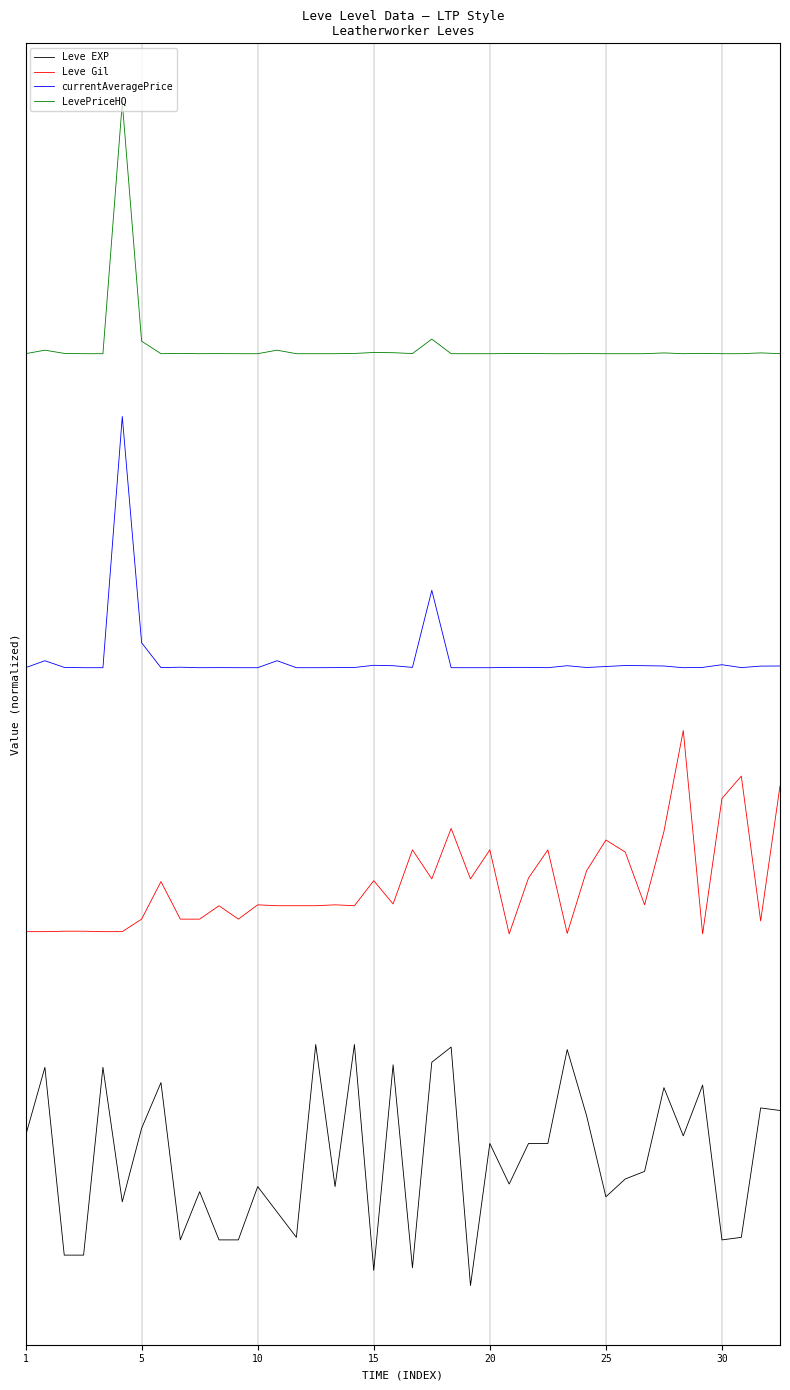

Does the chart display data point markers on the line(s)?

No